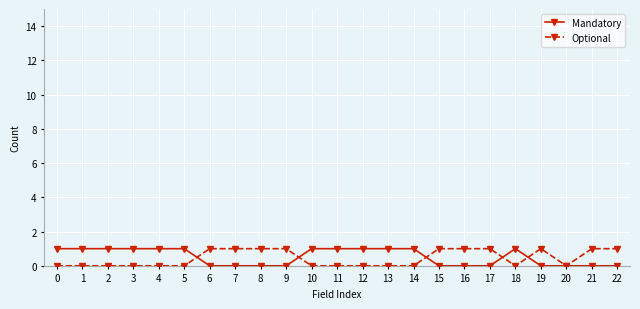

What is the difference between the maximum and minimum values in the Optional series?

1